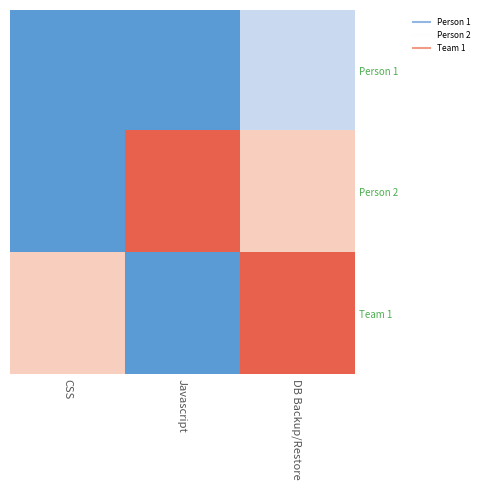

Reading left to right, what are all the values shown in this chart?

Person 1: CSS=0	Javascript=0	DB Backup/Restore=1
Person 2: CSS=0	Javascript=3	DB Backup/Restore=2
Team 1: CSS=2	Javascript=0	DB Backup/Restore=3